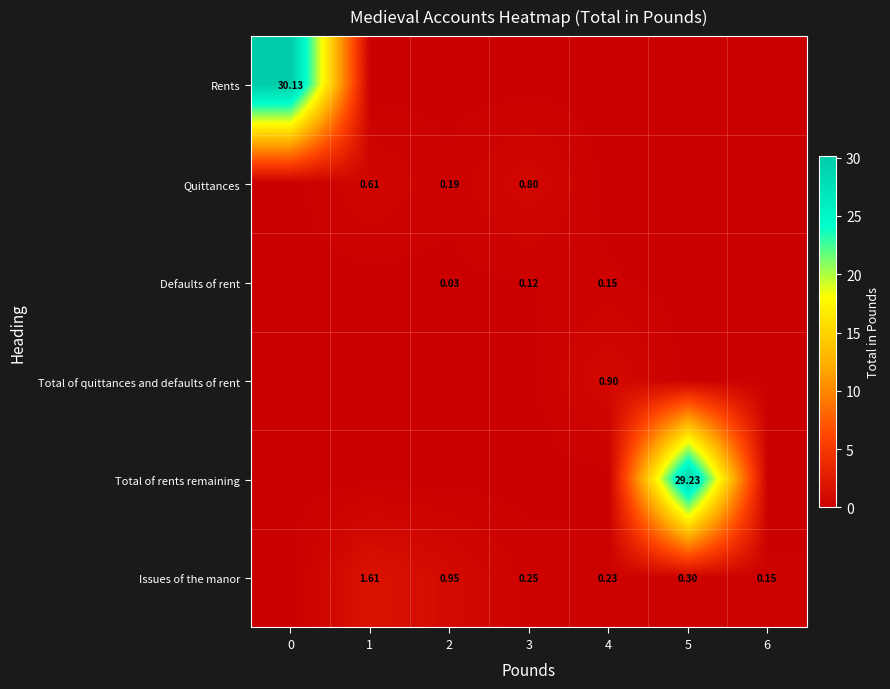

What is the highest value of the Total of rents remaining series?

29.2